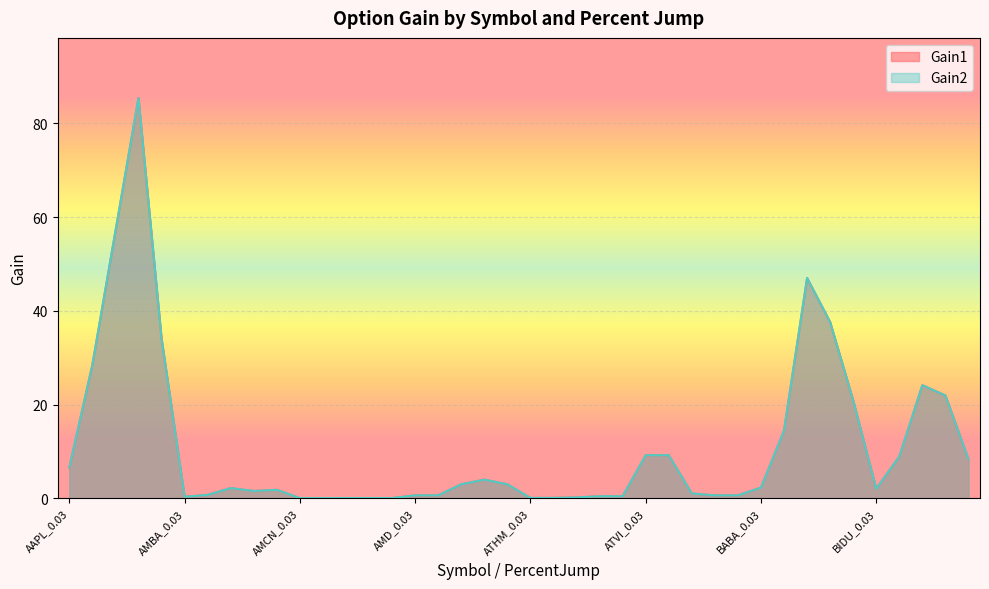

At which category is the sum across all series the highest?

AAPL_0.15